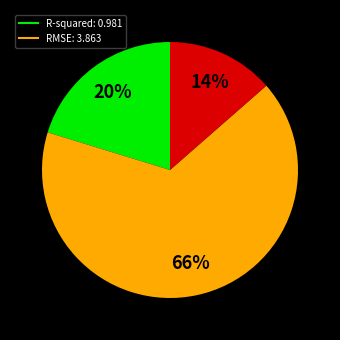

To the nearest percent, what is the average slice percentage?

33%